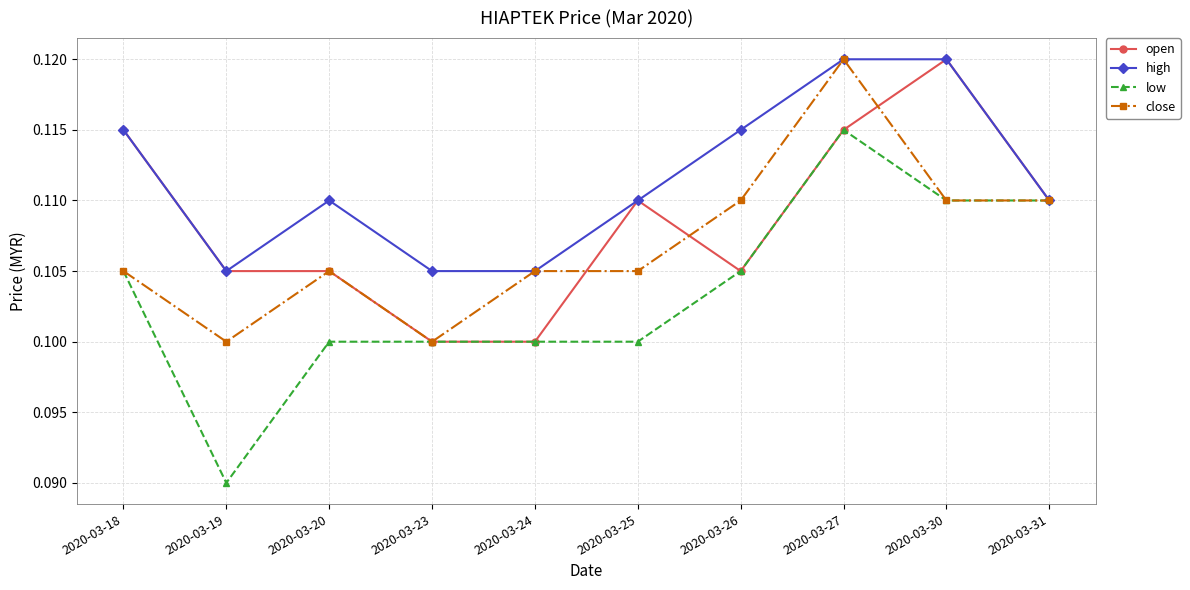

True or false: close has more than 0 points higher than both neighbors.

True